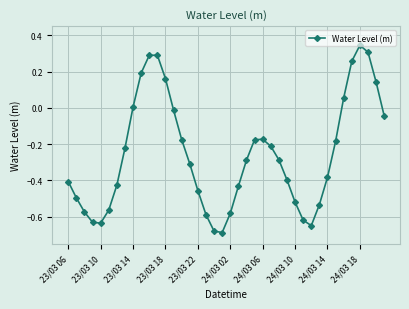

True or false: there are more than 1 points higher than both neighbors.

True